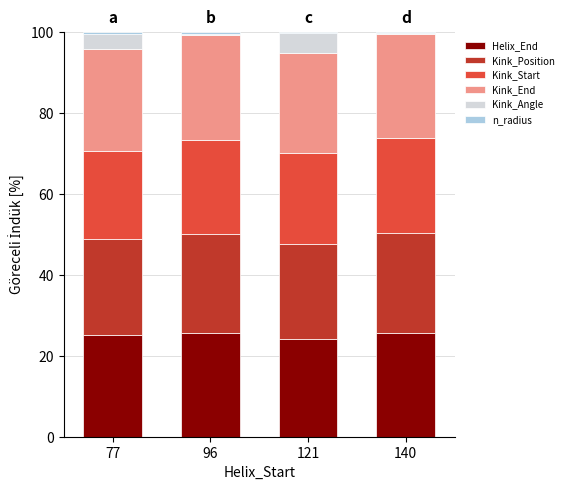

The Helix_End series shows 25.5 at 96. True or false?

True